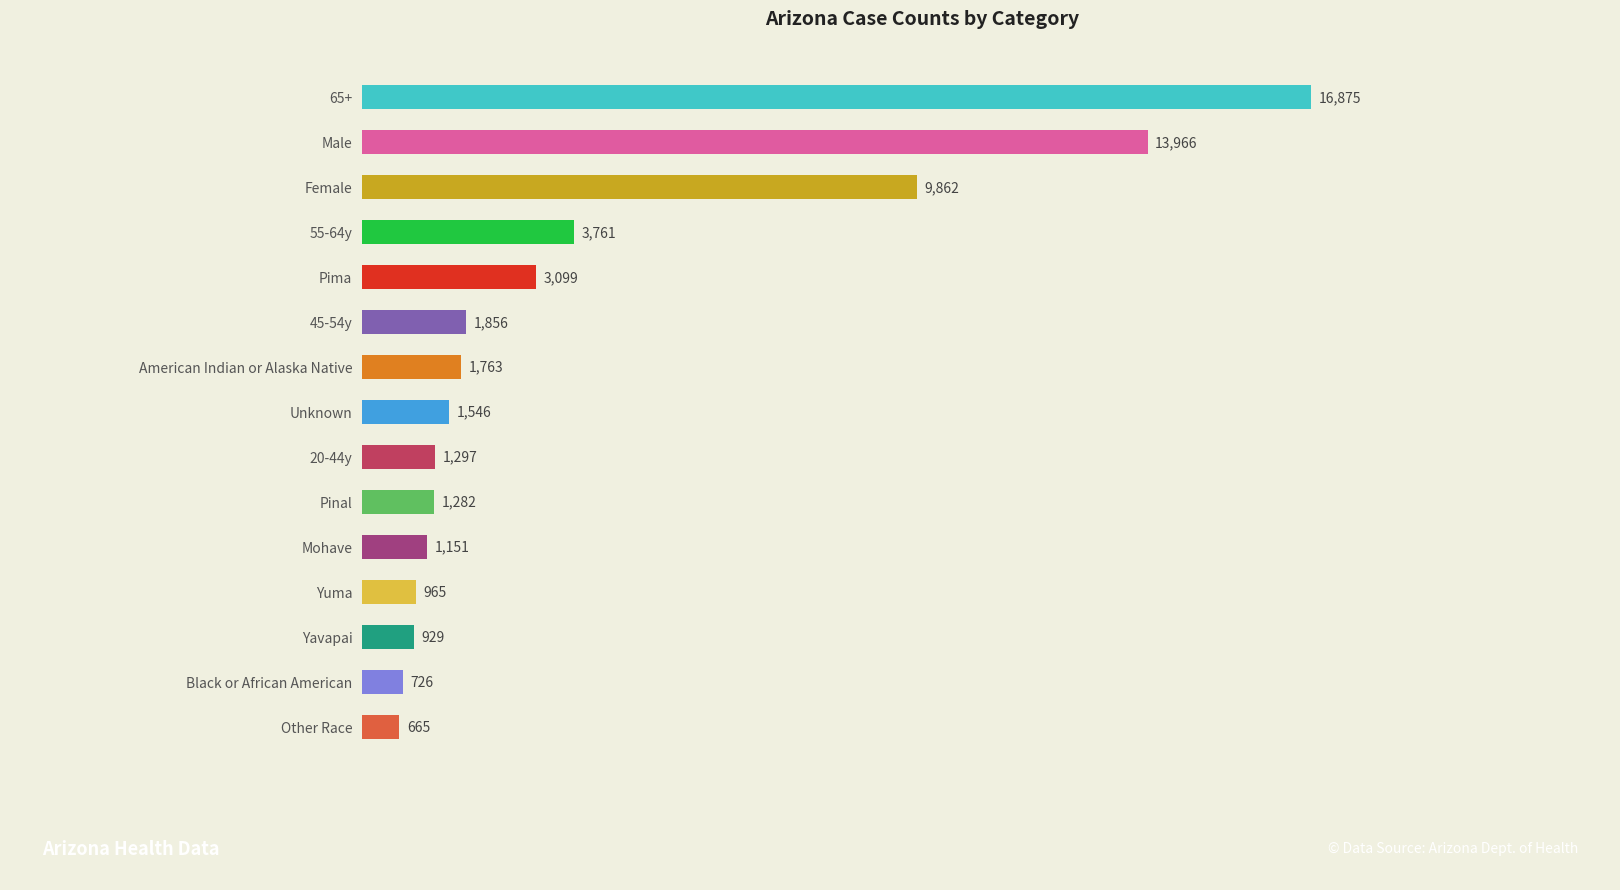

What is the value of the 2nd bar from the top?

13966